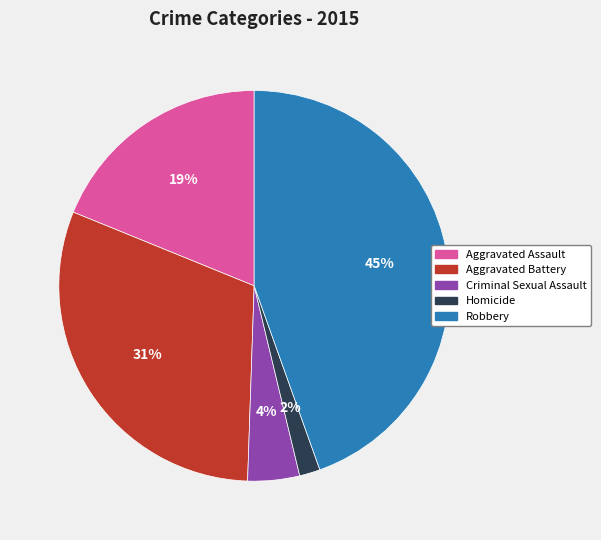

What is the smallest slice in the pie chart?

Homicide